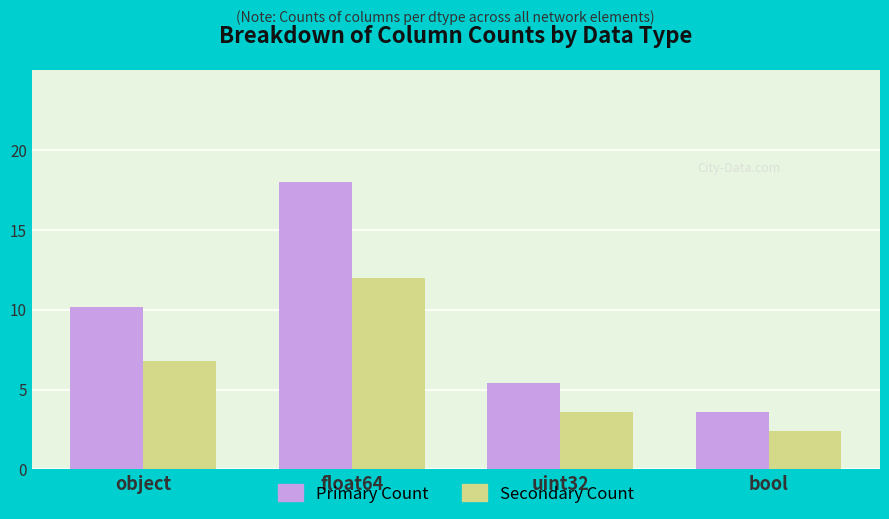

How many data points in Secondary Count are less than 6?

2